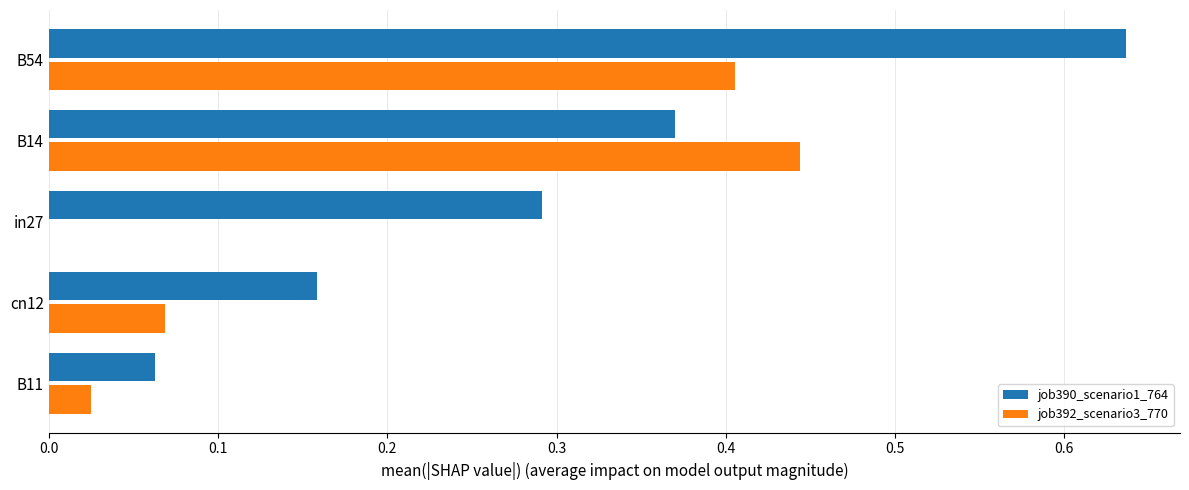

Between B54 and B11, which series saw the biggest shift?

job390_scenario1_764